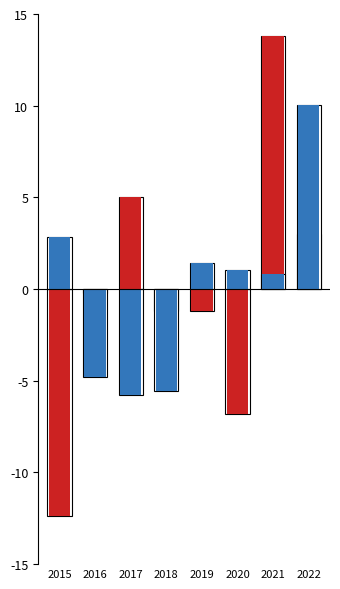

What are all the series names shown in the legend?

Aggravated Assault (deviation), Aggravated Battery (deviation)